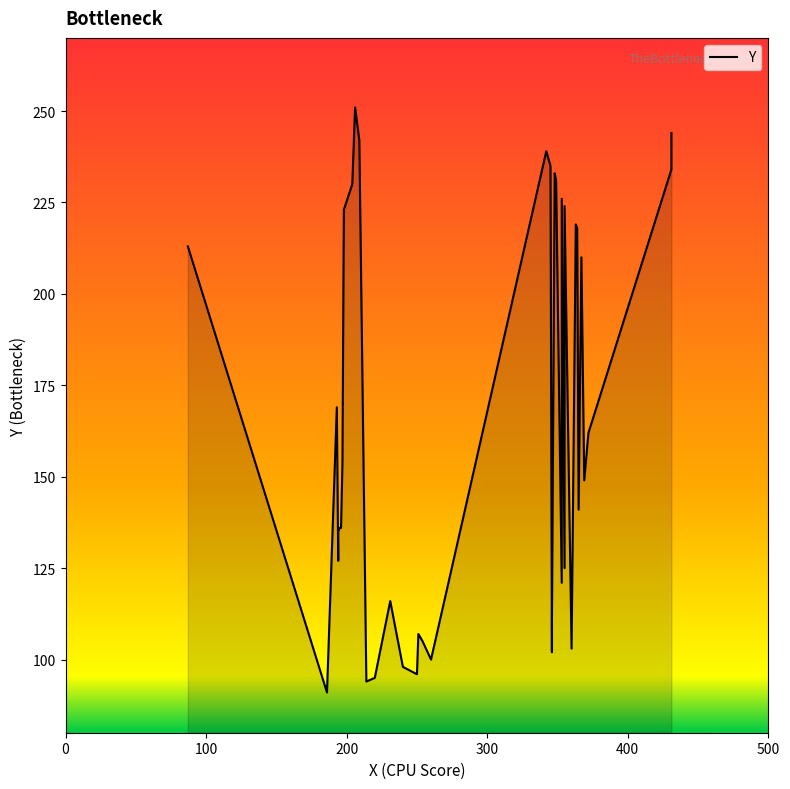

What is the maximum value shown in the chart?

251